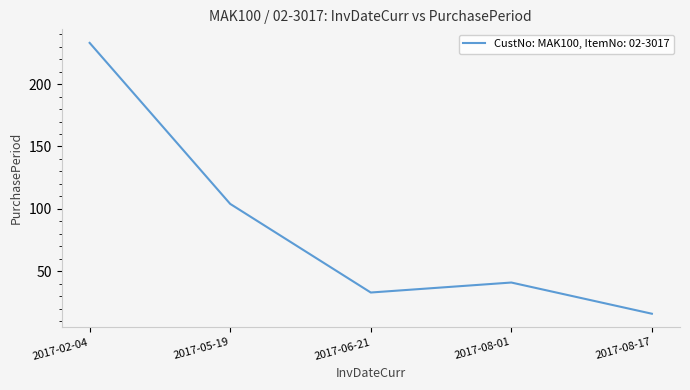

How many lines are shown in the chart?

1